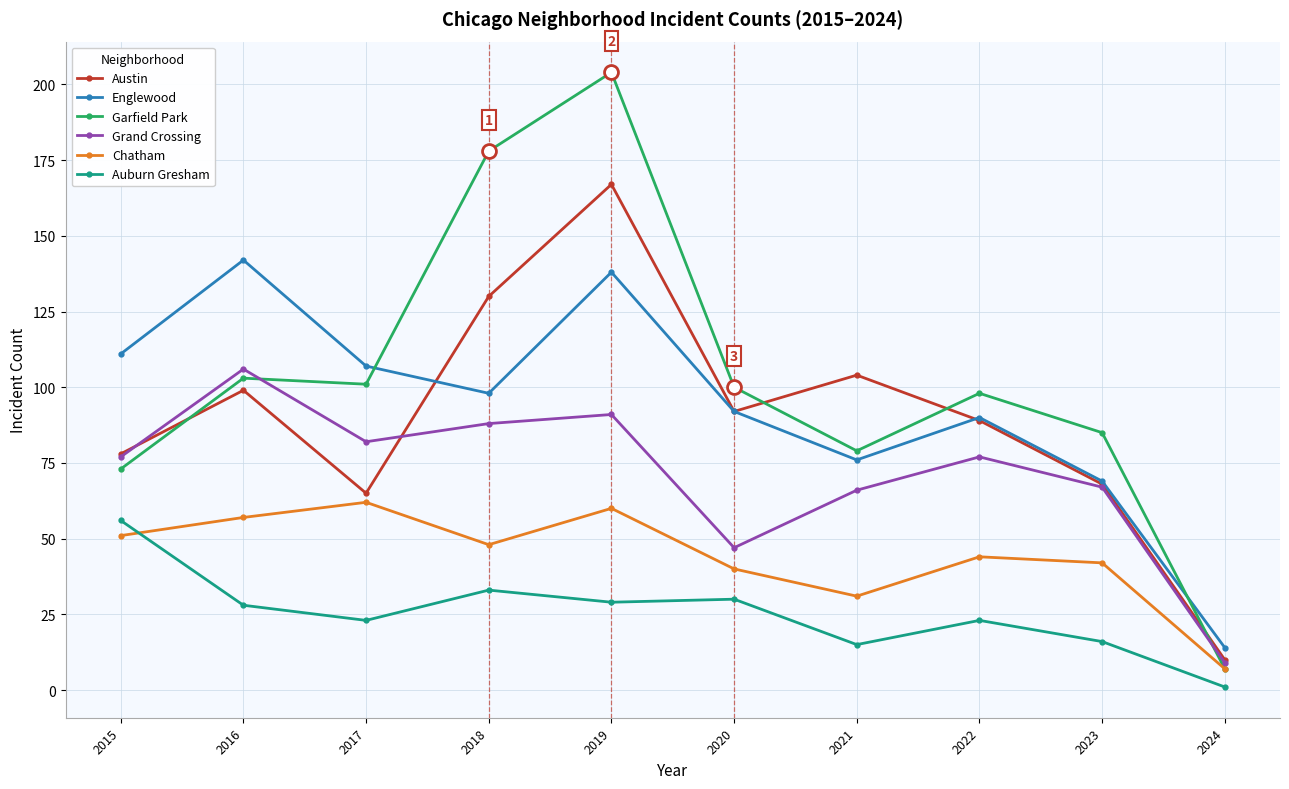

At which label does Garfield Park reach its peak?

2019